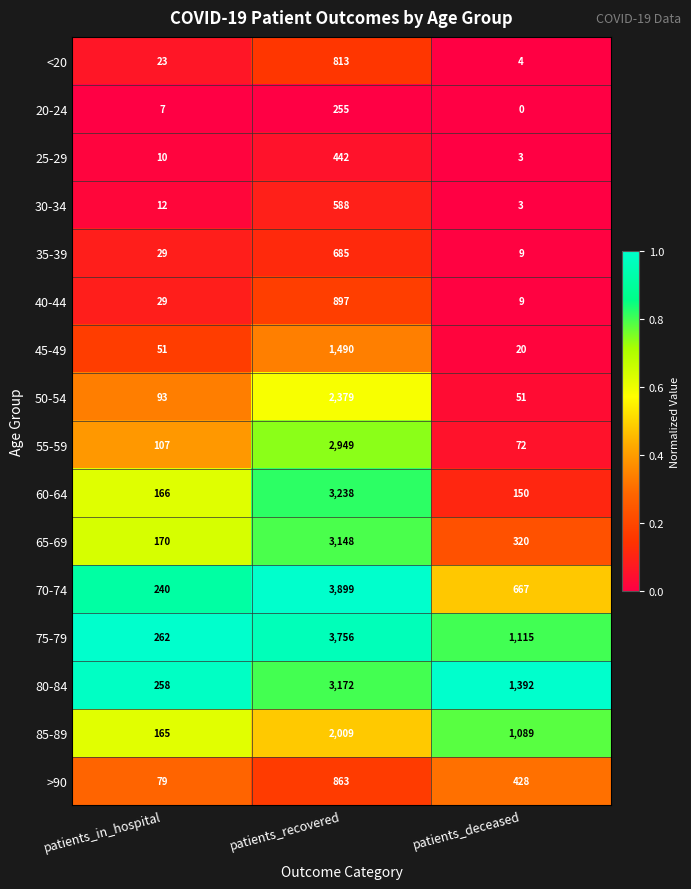

Which series changed the most between patients_in_hospital and patients_deceased?

80-84